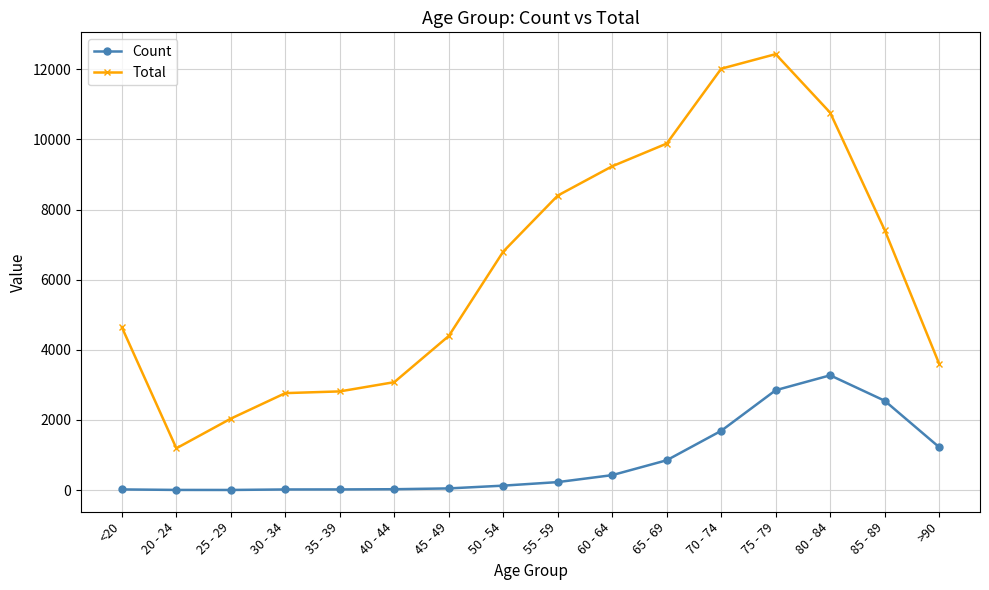

True or false: Count and Total intersect in this chart.

False